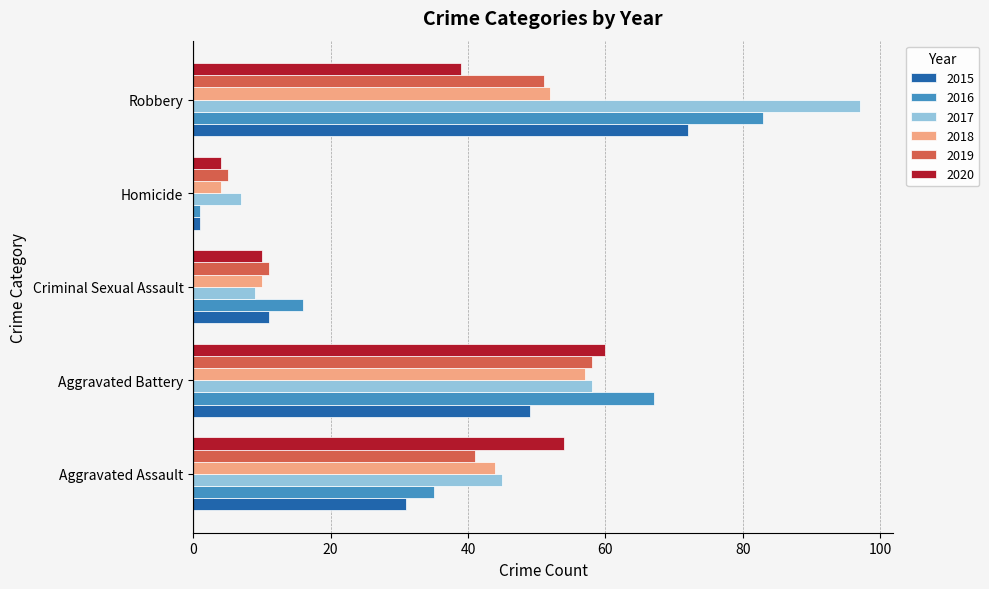

Which series has the widest spread of values?

2017